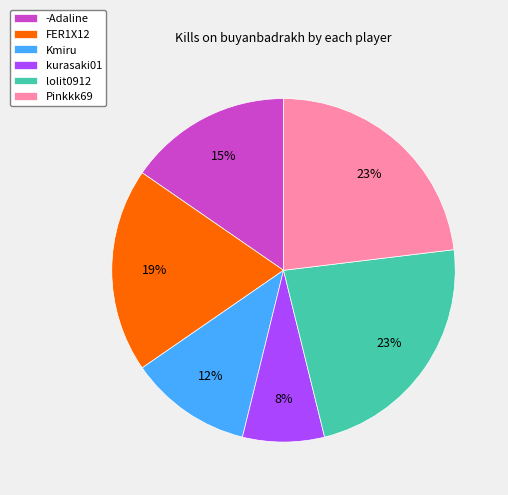

The lolit0912 slice represents 37% of the pie. True or false?

False